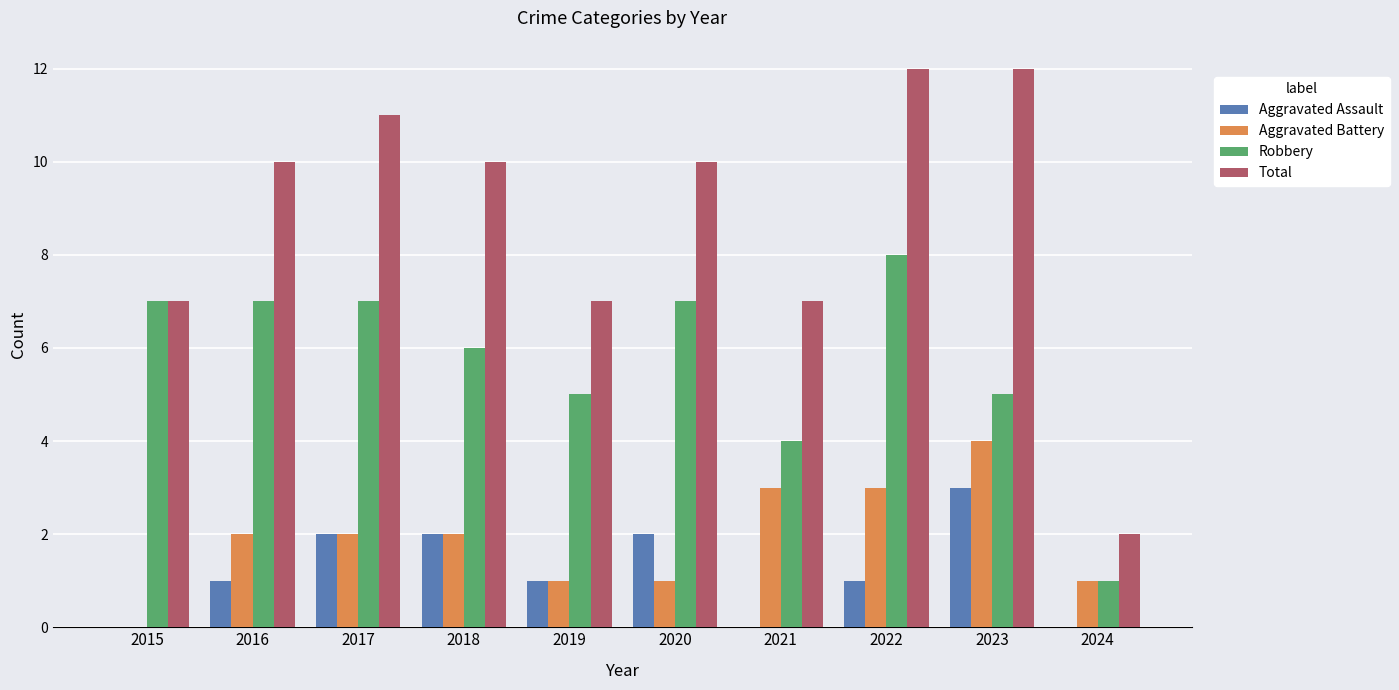

What is the total value across all series at 2021?

14